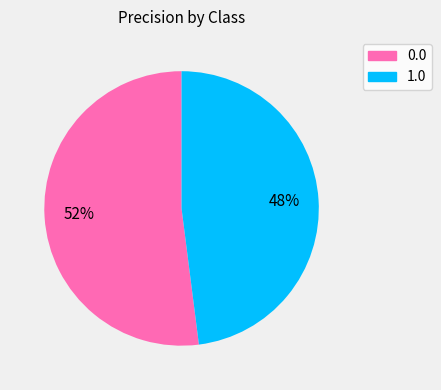

How many slices are in this pie chart?

2